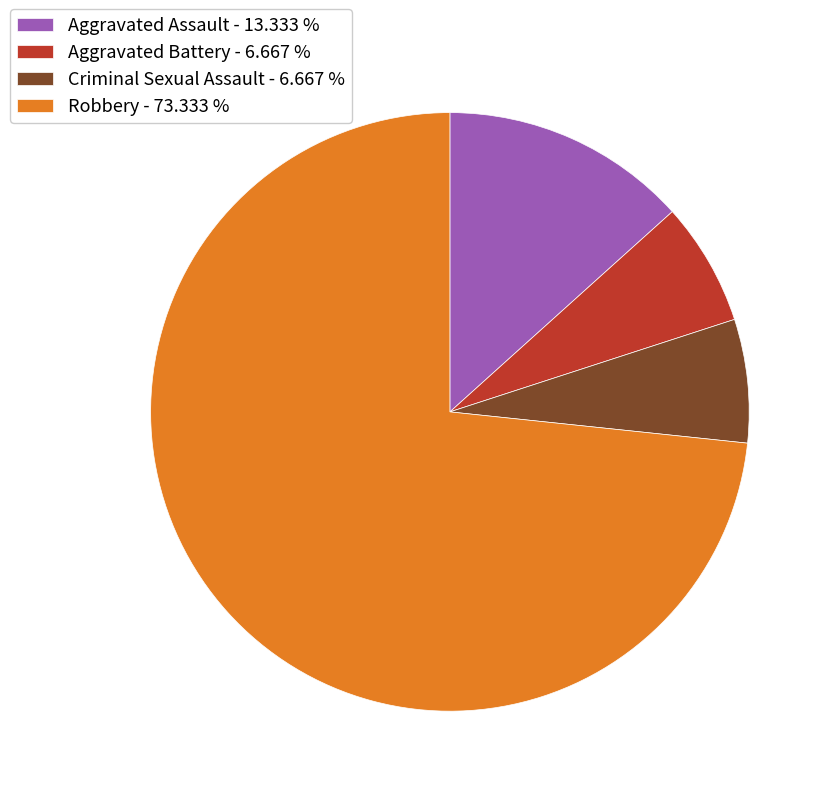

How many slices are in this pie chart?

4